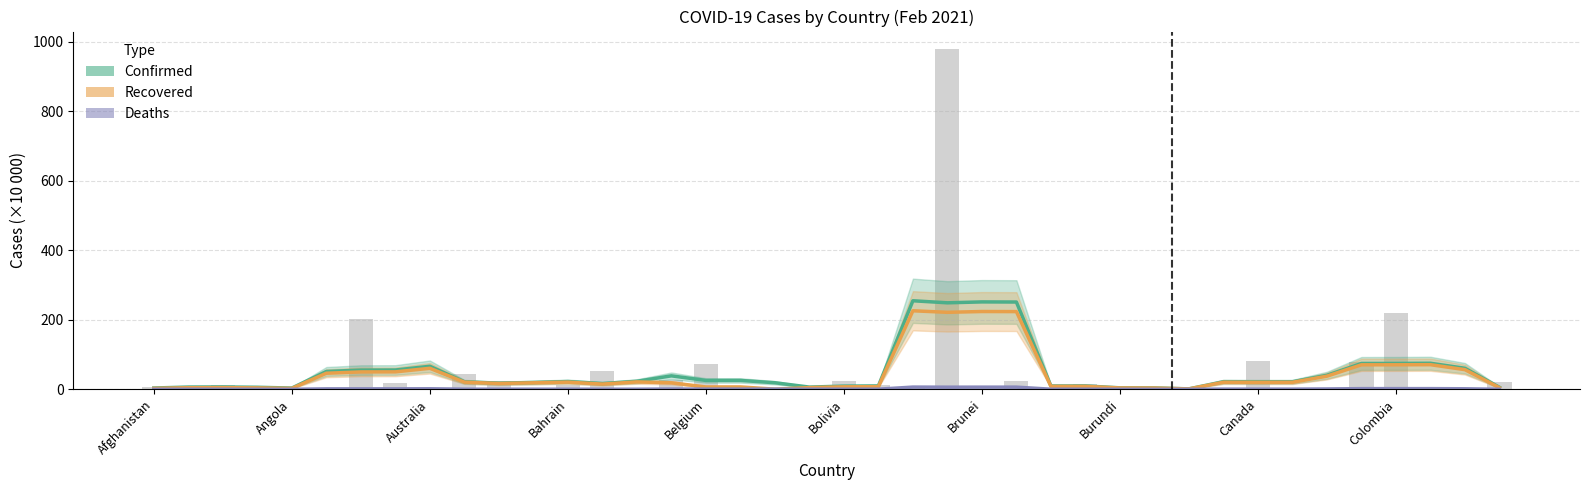

Are the bars grouped side by side (vs. stacked)?

Yes